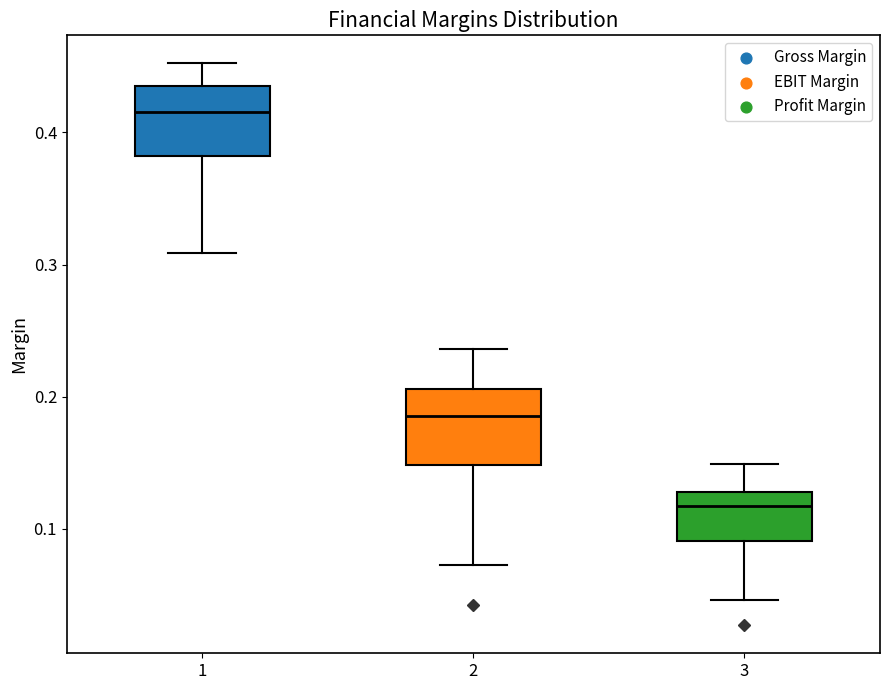

Which box's median line is the lowest?

3